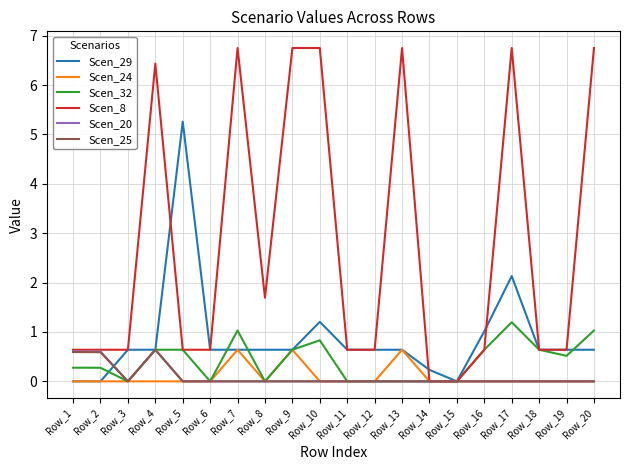

Which series ends up on top after the final intersection of Scen_8 and Scen_29?

Scen_8